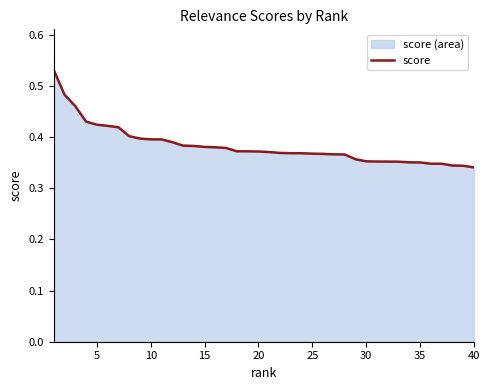

Count the values in the range 0 to 1.

40